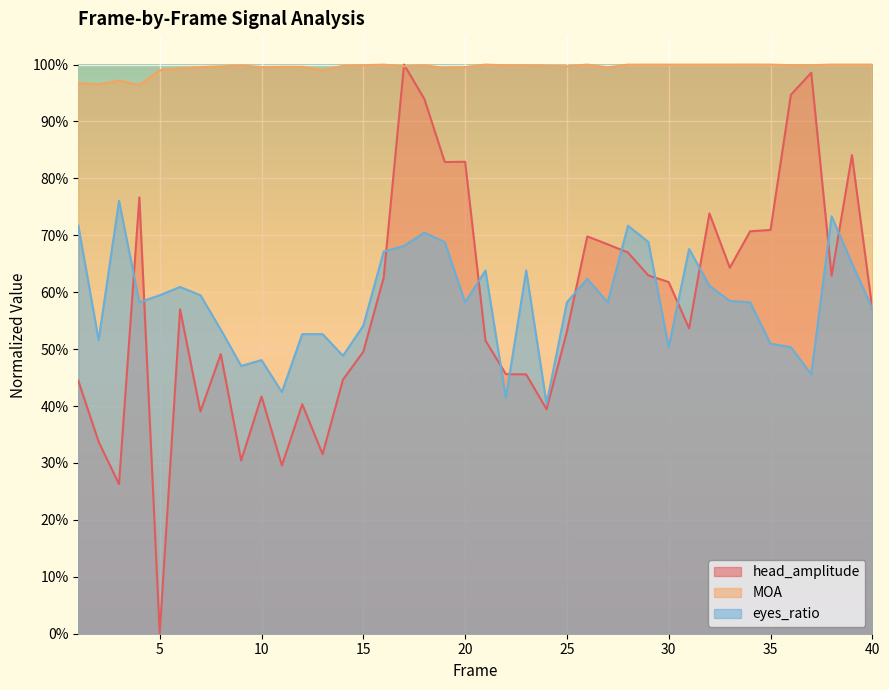

Rank the categories by eyes_ratio value from highest to lowest.

3, 38, 1, 28, 18, 29, 19, 17, 31, 16, 39, 21, 23, 26, 32, 6, 5, 7, 33, 4, 20, 25, 27, 34, 40, 15, 8, 12, 13, 2, 35, 30, 36, 14, 10, 9, 37, 11, 22, 24